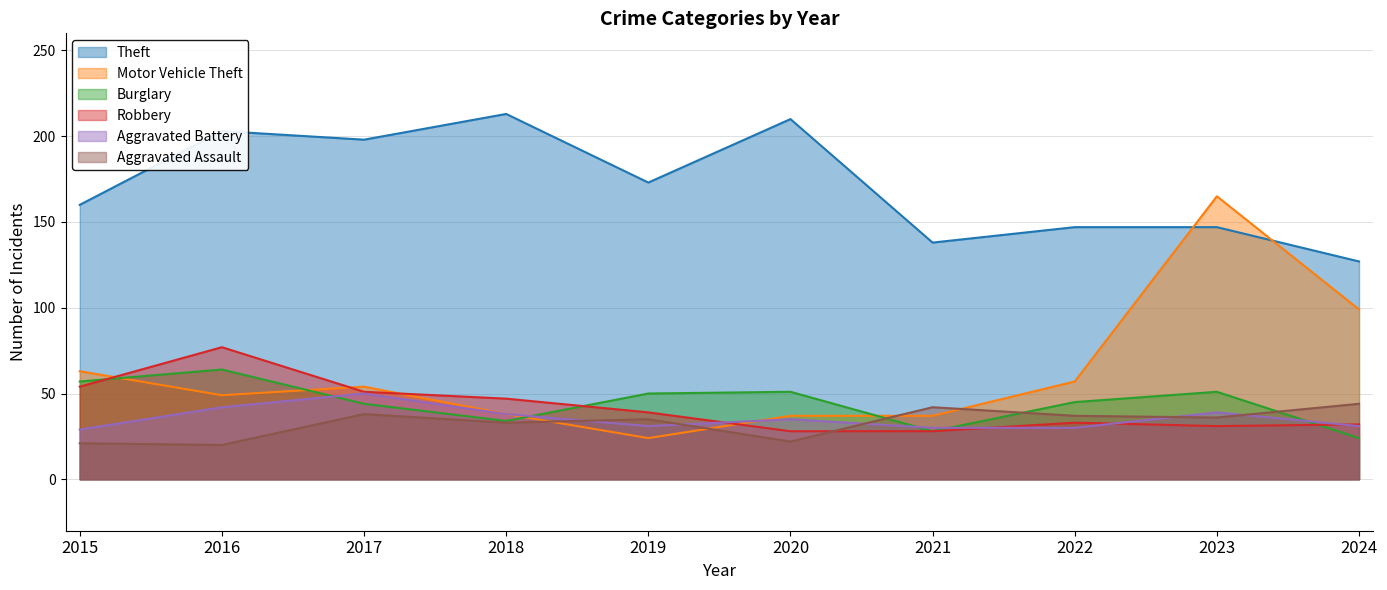

How many distinct data groups are displayed?

6